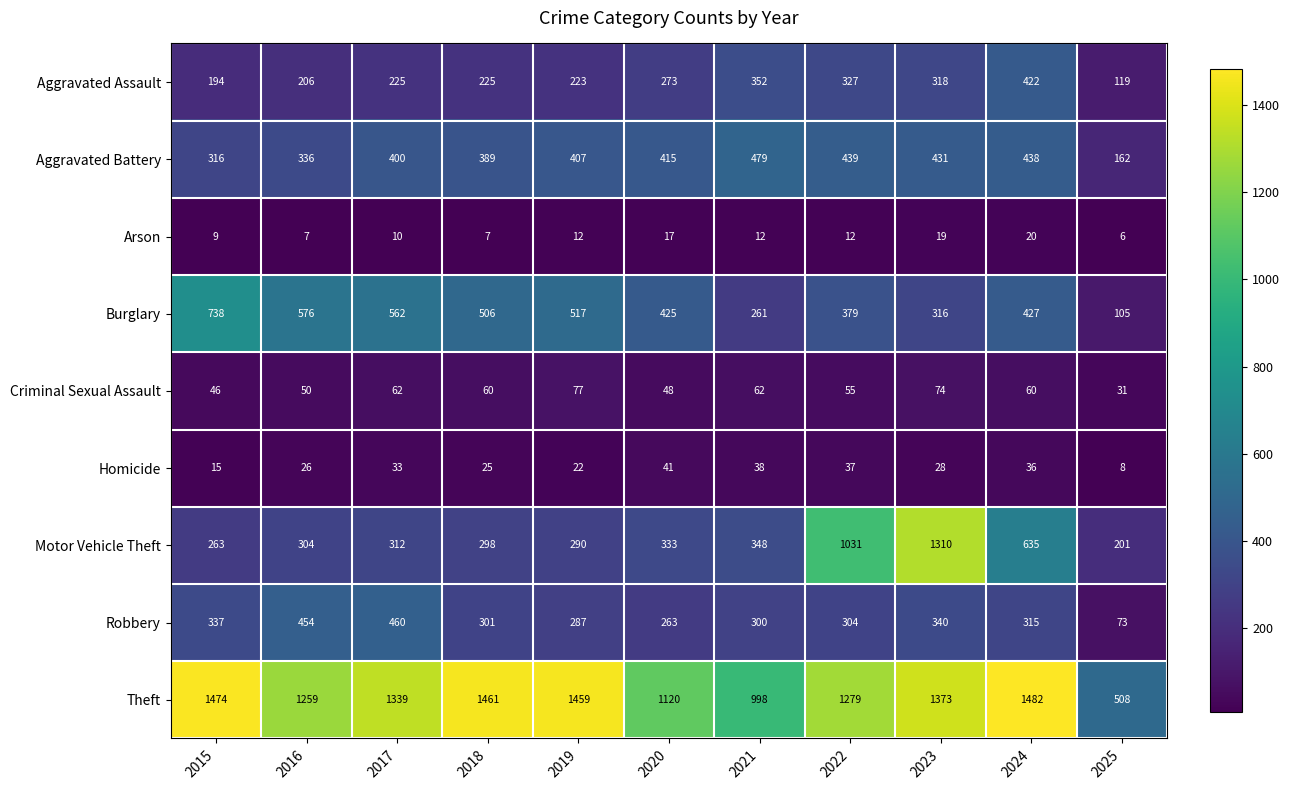

What is the average value of the Aggravated Assault series?

262